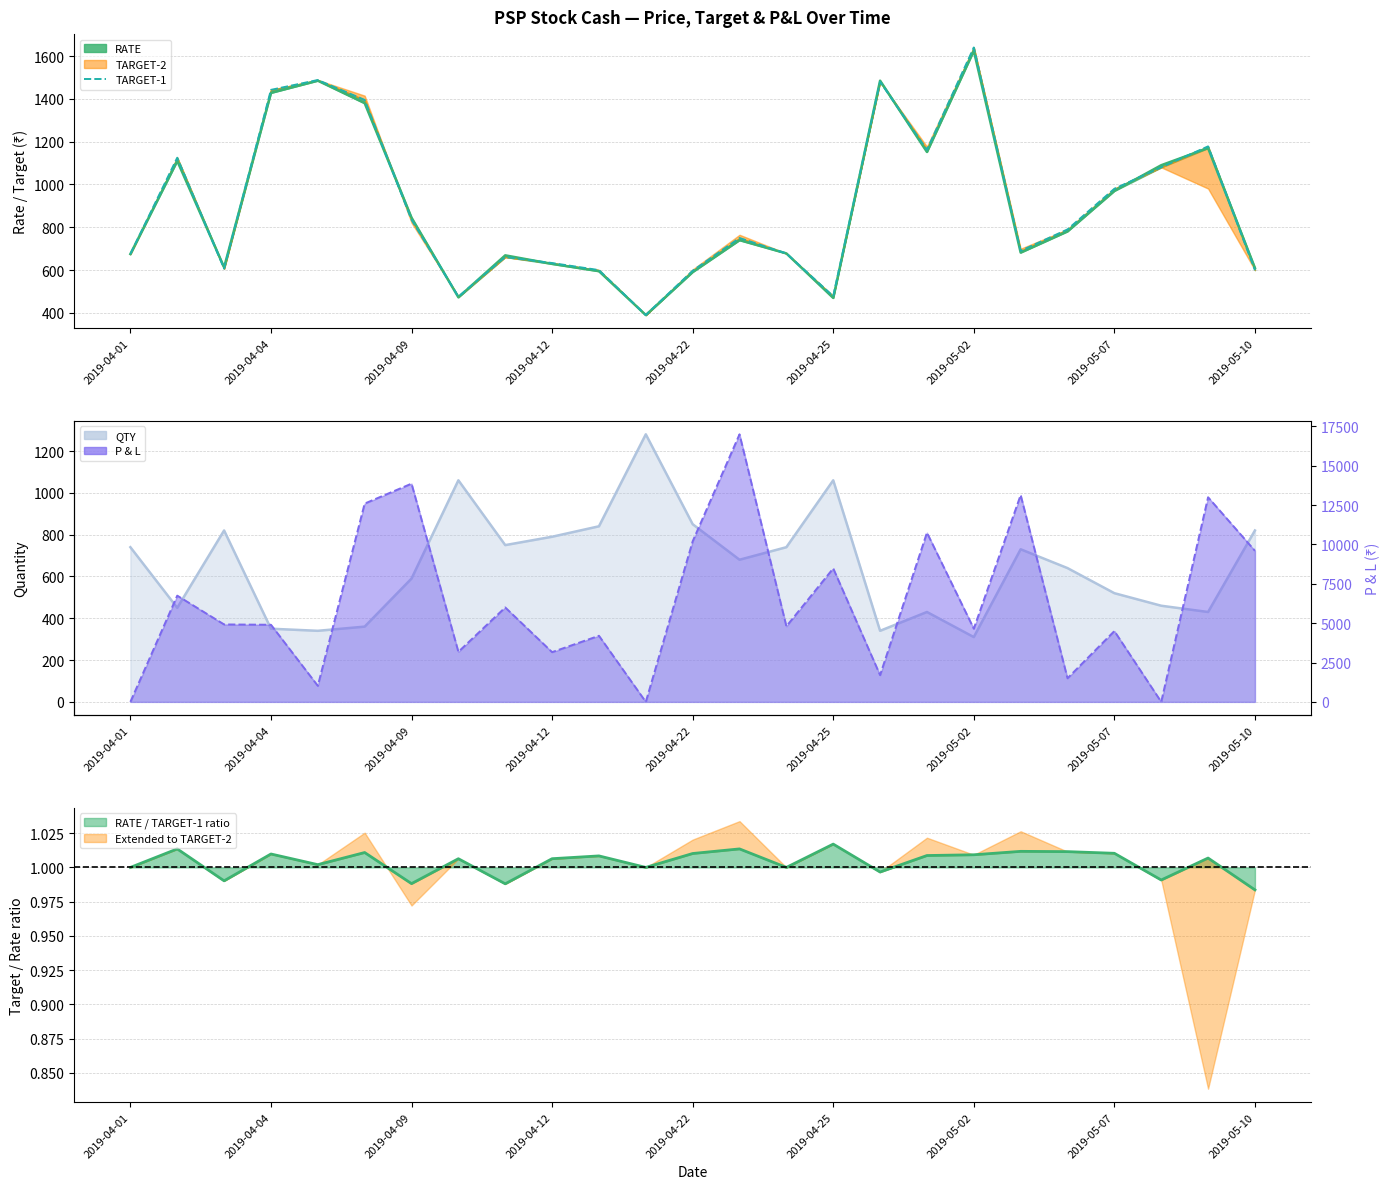

What is the sum of the values at 2019-04-04 and 14?

1803